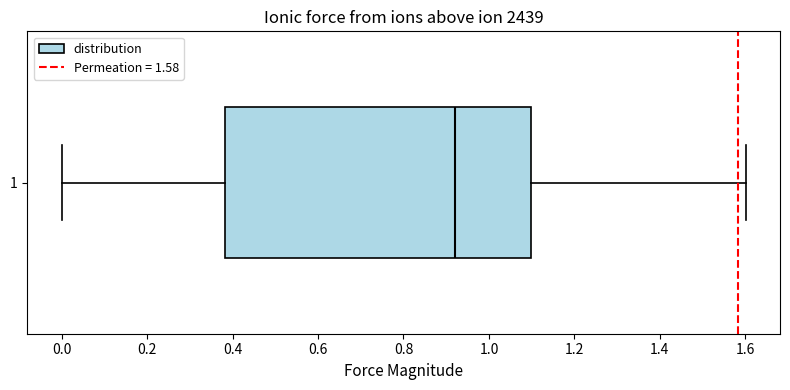

Where is the left edge of the box at y = 1 on the x-axis? The values are not printed on the chart, so give them approximately, as read against the axis.

0.38